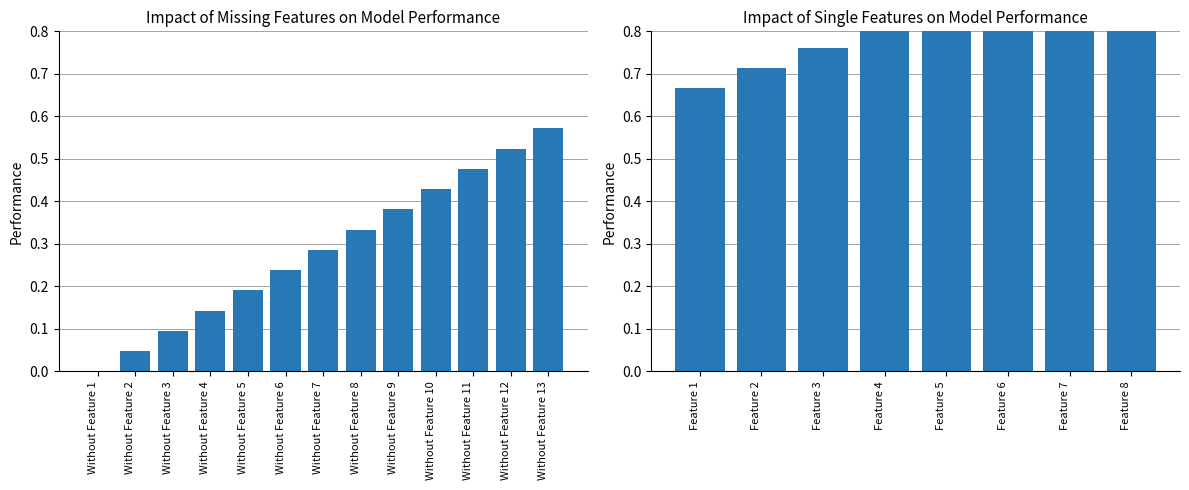

Does the chart contain any negative values?

No